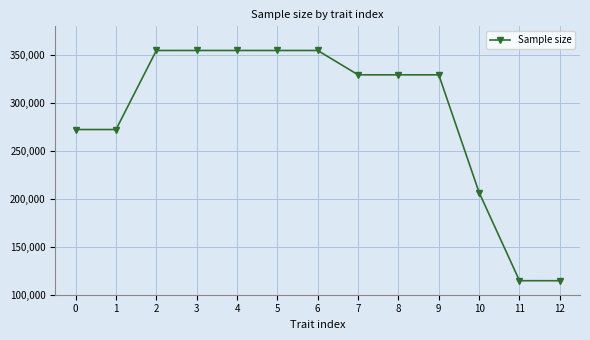

What is the smallest value displayed?

114614